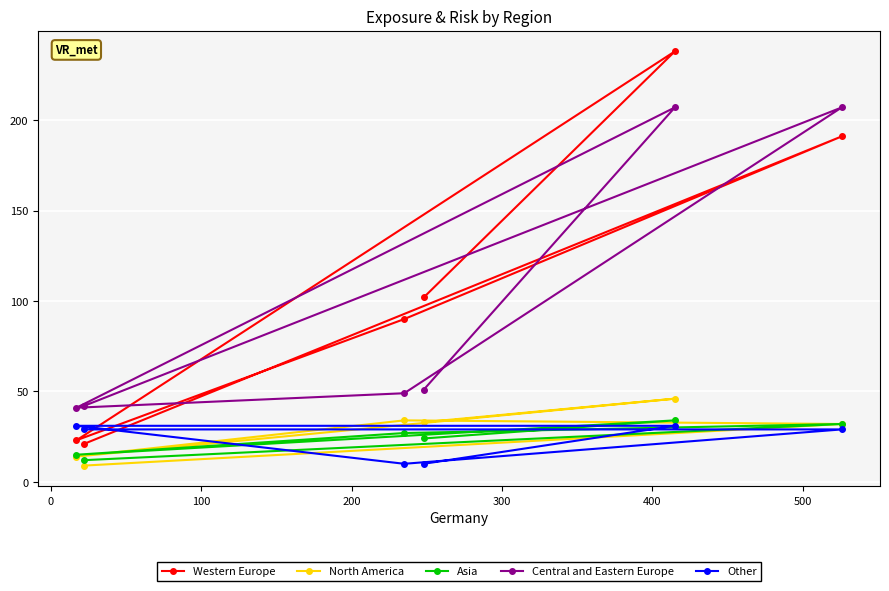

True or false: Western Europe has more than 0 points higher than both neighbors.

True